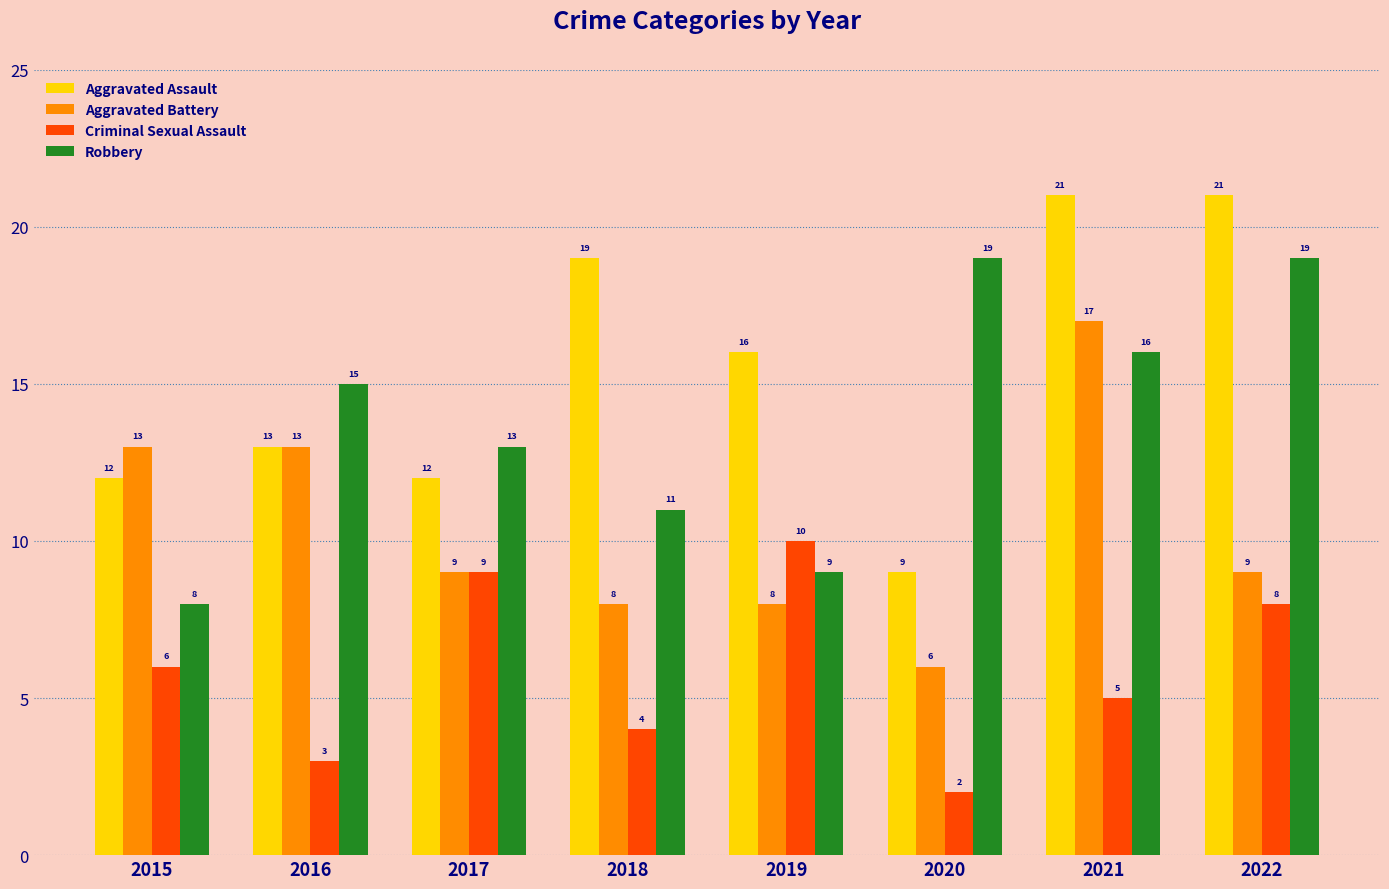

How many values in the Robbery series are below 15?

4